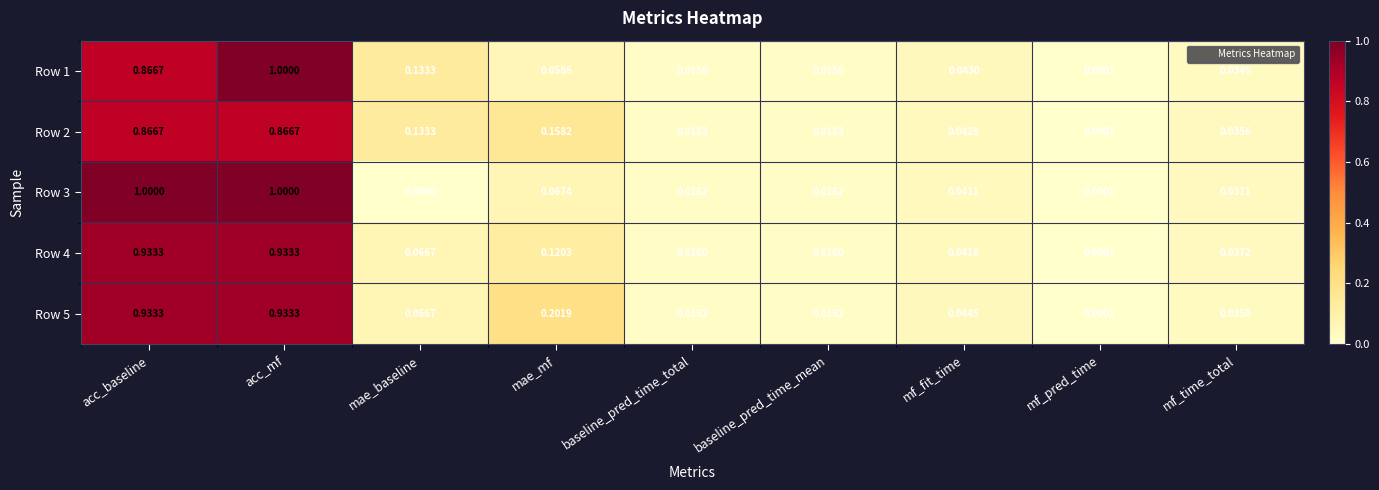

At which category is the sum across all series the highest?

acc_mf